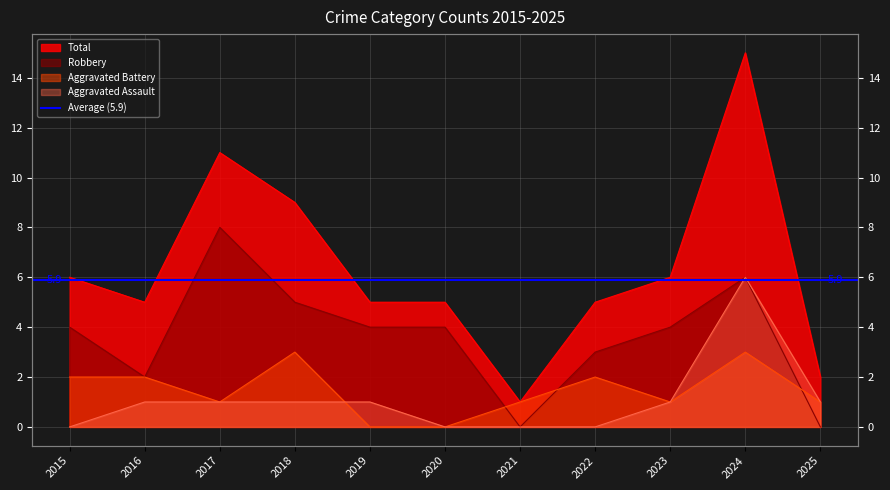

Count the Robbery values in the range 2 to 5.

7